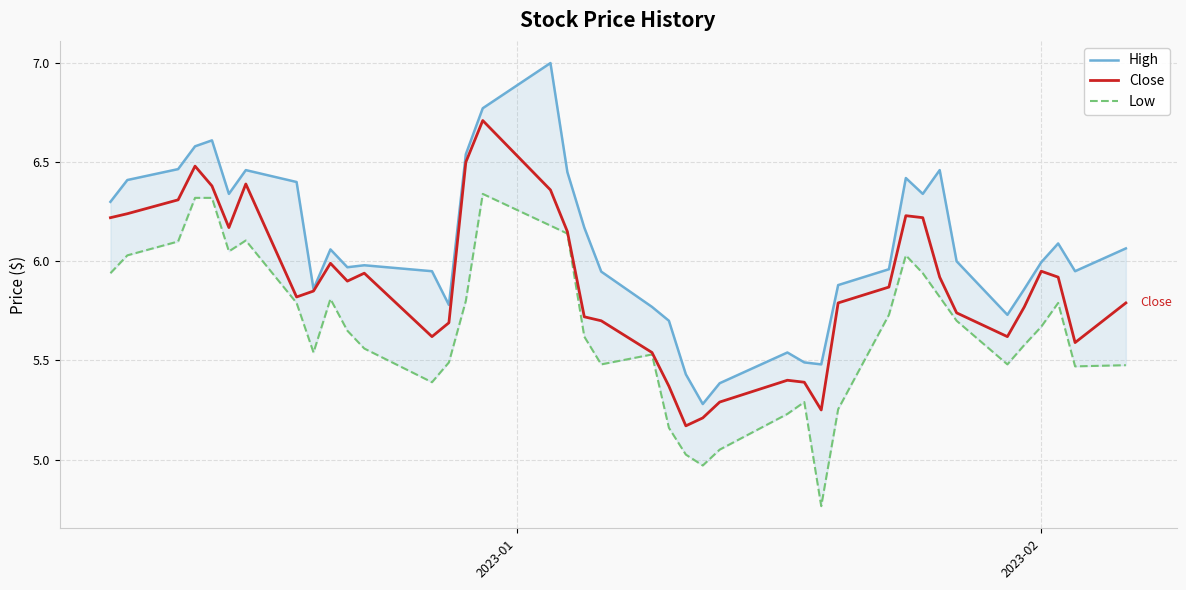

Reading left to right, what are all the values shown in this chart?

High: 6.3	6.4	6.5	6.6	6.6	6.3	6.5	6.4	5.9	6.1	6.0	6.0	5.9	5.8	6.5	6.8	7.0	6.4	6.2	5.9	5.8	5.7	5.4	5.3	5.4	5.5	5.5	5.5	5.9	6.0	6.4	6.3	6.5	6.0	5.7	5.9	6.0	6.1	5.9	6.1
Close: 6.2	6.2	6.3	6.5	6.4	6.2	6.4	5.8	5.8	6.0	5.9	5.9	5.6	5.7	6.5	6.7	6.4	6.2	5.7	5.7	5.5	5.4	5.2	5.2	5.3	5.4	5.4	5.2	5.8	5.9	6.2	6.2	5.9	5.7	5.6	5.8	5.9	5.9	5.6	5.8
Low: 5.9	6.0	6.1	6.3	6.3	6.1	6.1	5.8	5.5	5.8	5.7	5.6	5.4	5.5	5.8	6.3	6.2	6.1	5.6	5.5	5.5	5.2	5.0	5.0	5.1	5.2	5.3	4.8	5.3	5.7	6.0	5.9	5.8	5.7	5.5	5.6	5.7	5.8	5.5	5.5